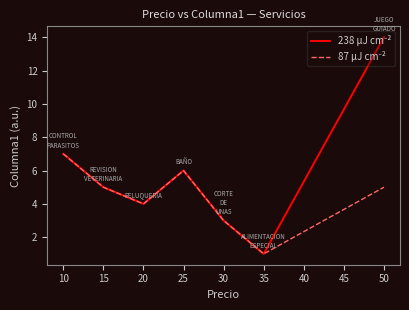

At which category is the sum across all series the highest?

50